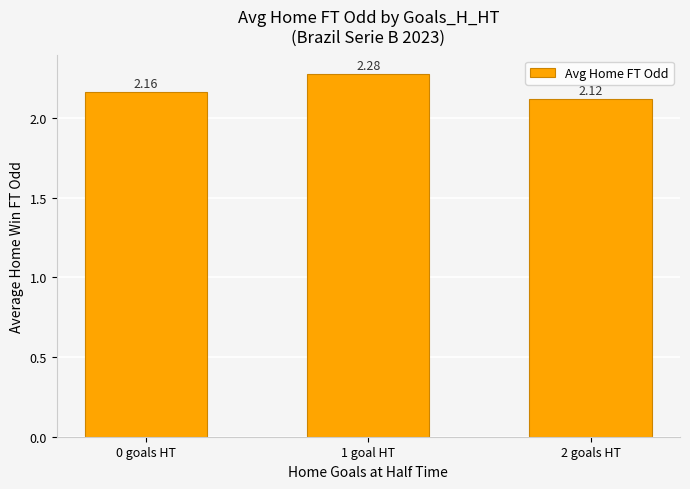

How many data points does each series have?

3